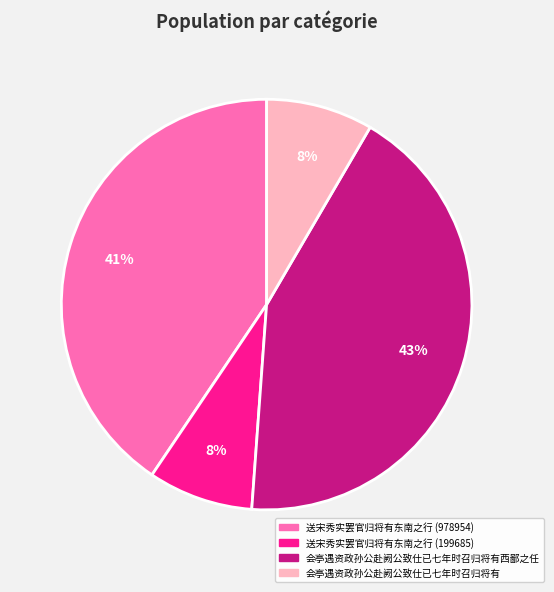

The 送宋秀实罢官归将有东南之行 (199685) slice represents 3% of the pie. True or false?

False